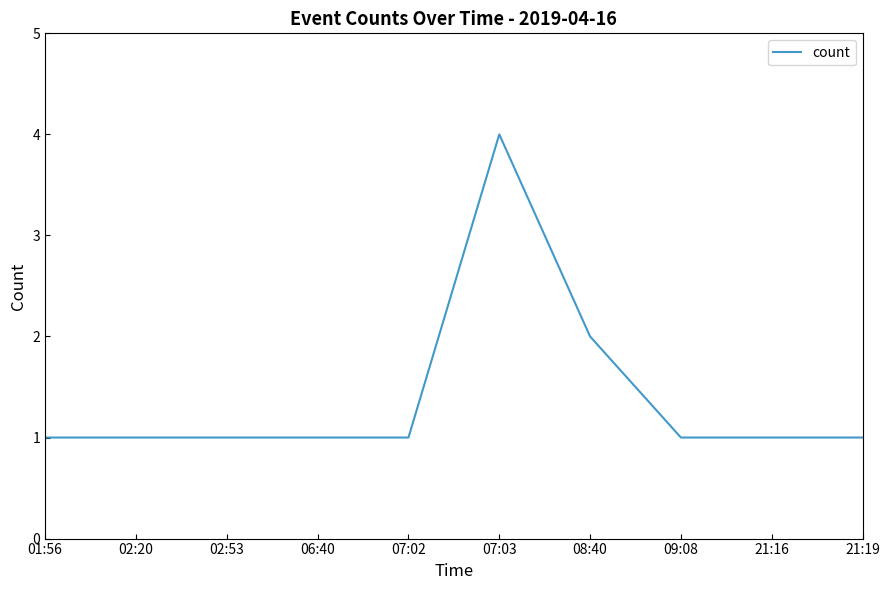

The chart shows a value of 1 at 02:20. True or false?

True